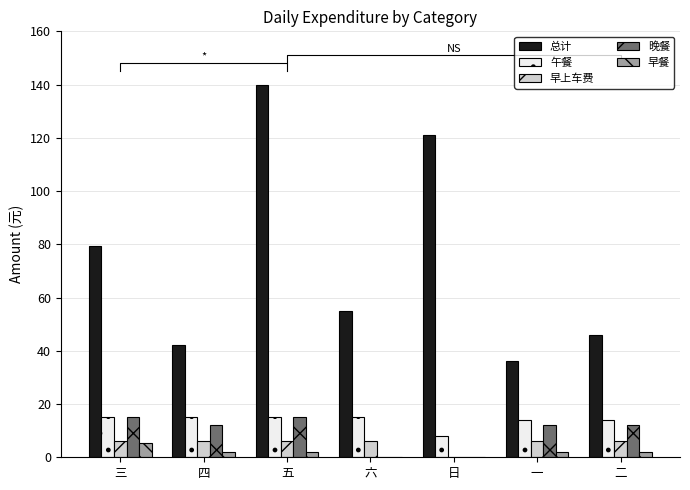

Is it true that 晚餐 equals 15.0 at 五?

True